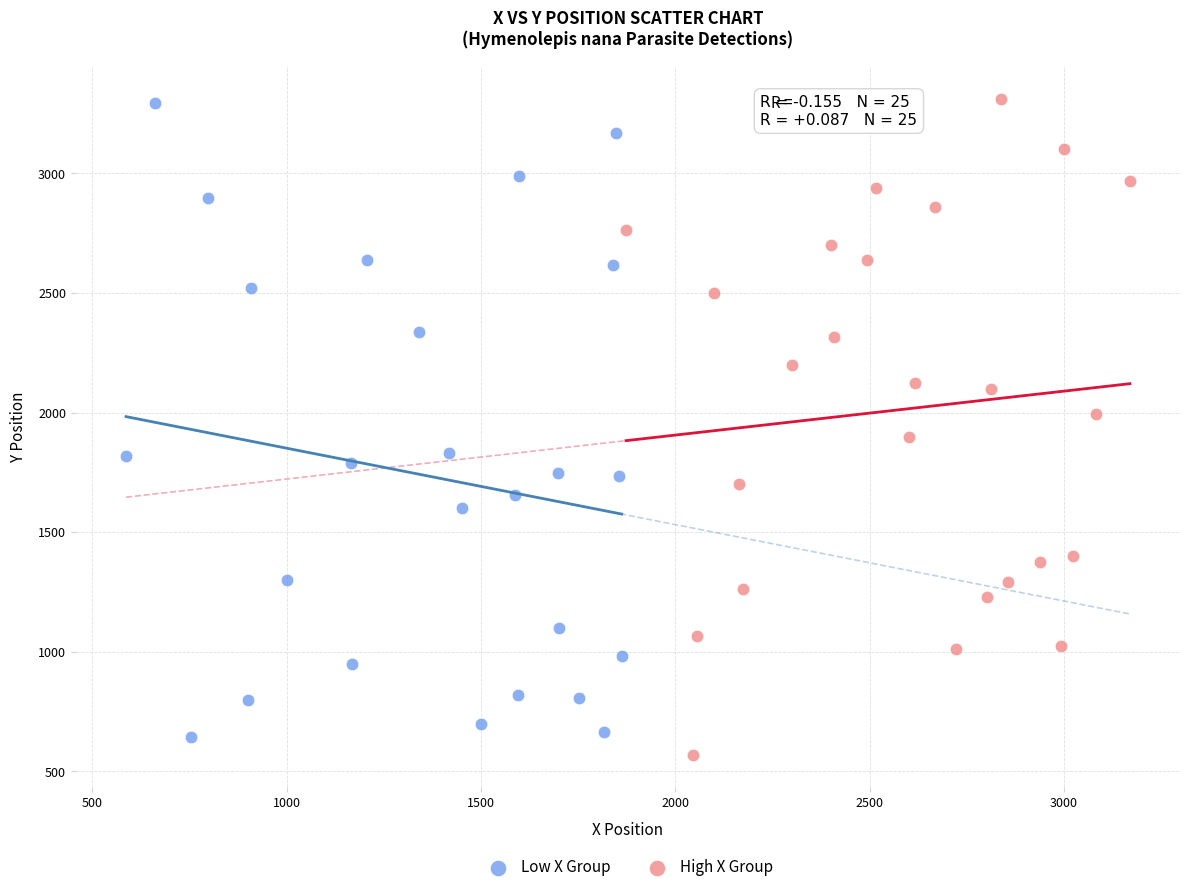

Which series has the widest spread of Y values?

High X Group